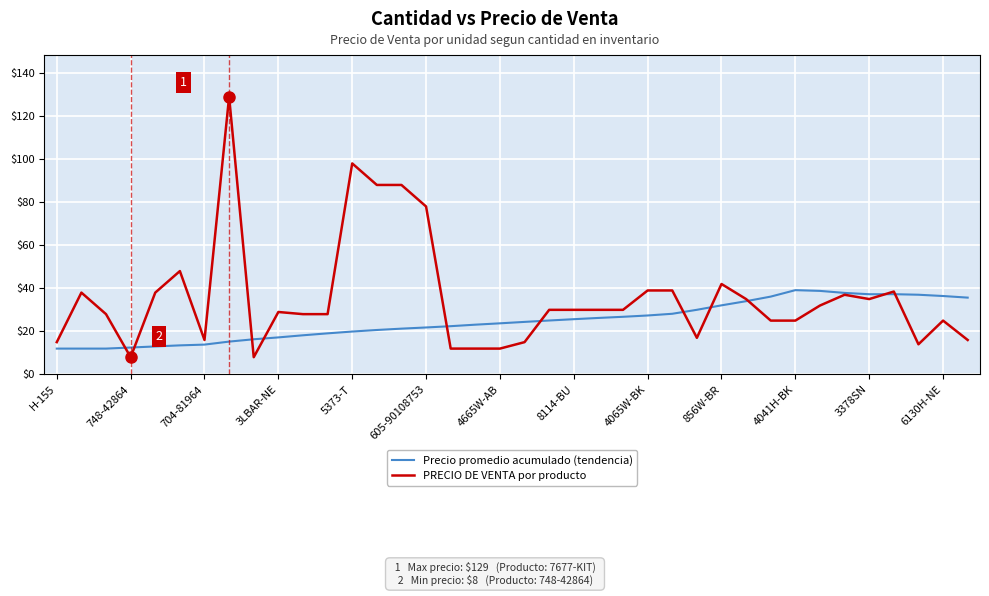

Which series has the largest total across all categories?

PRECIO DE VENTA por producto